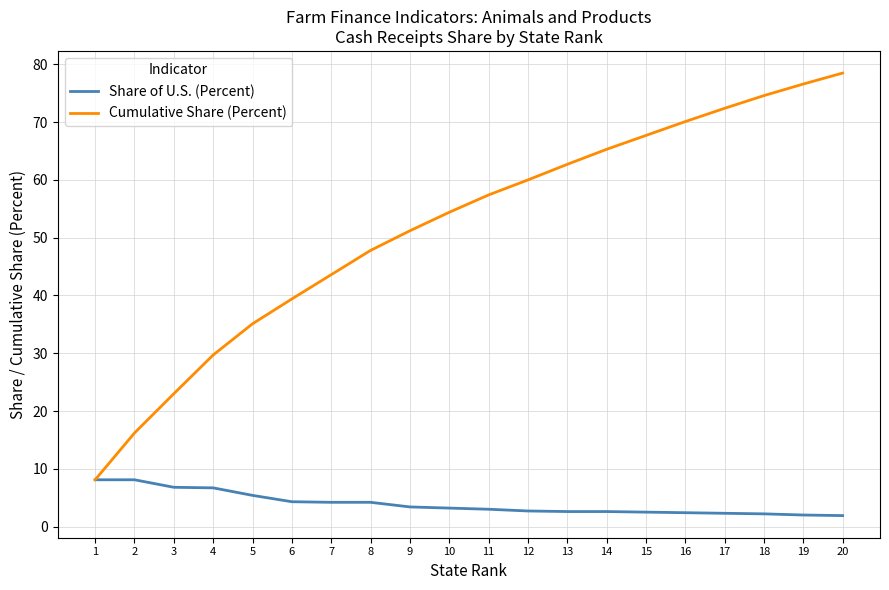

The Share of U.S. (Percent) series shows 2.2 at 18. True or false?

True